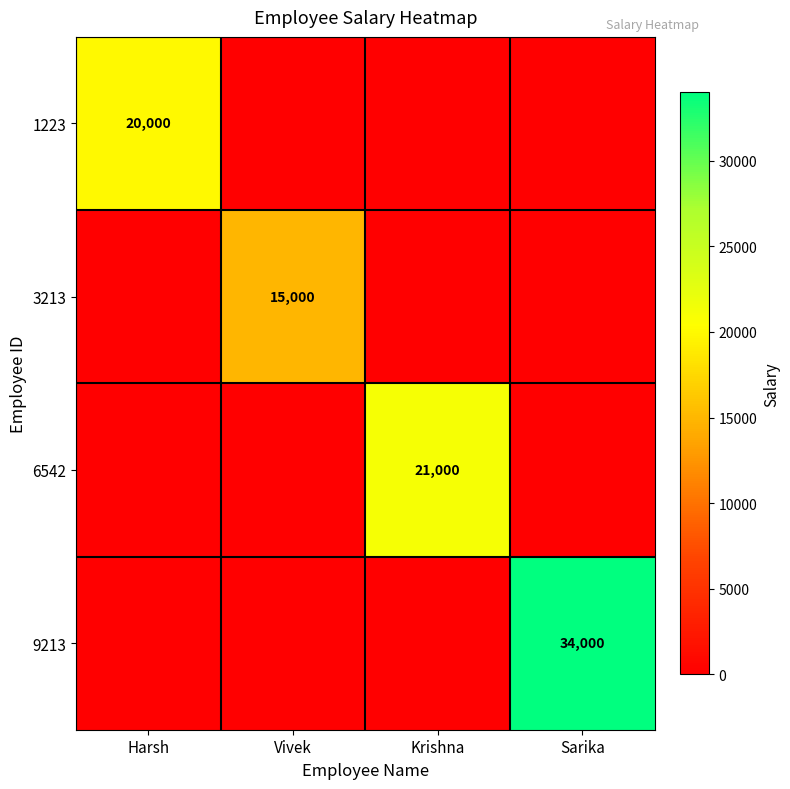

The 3213 series shows 15000 at Vivek. True or false?

True